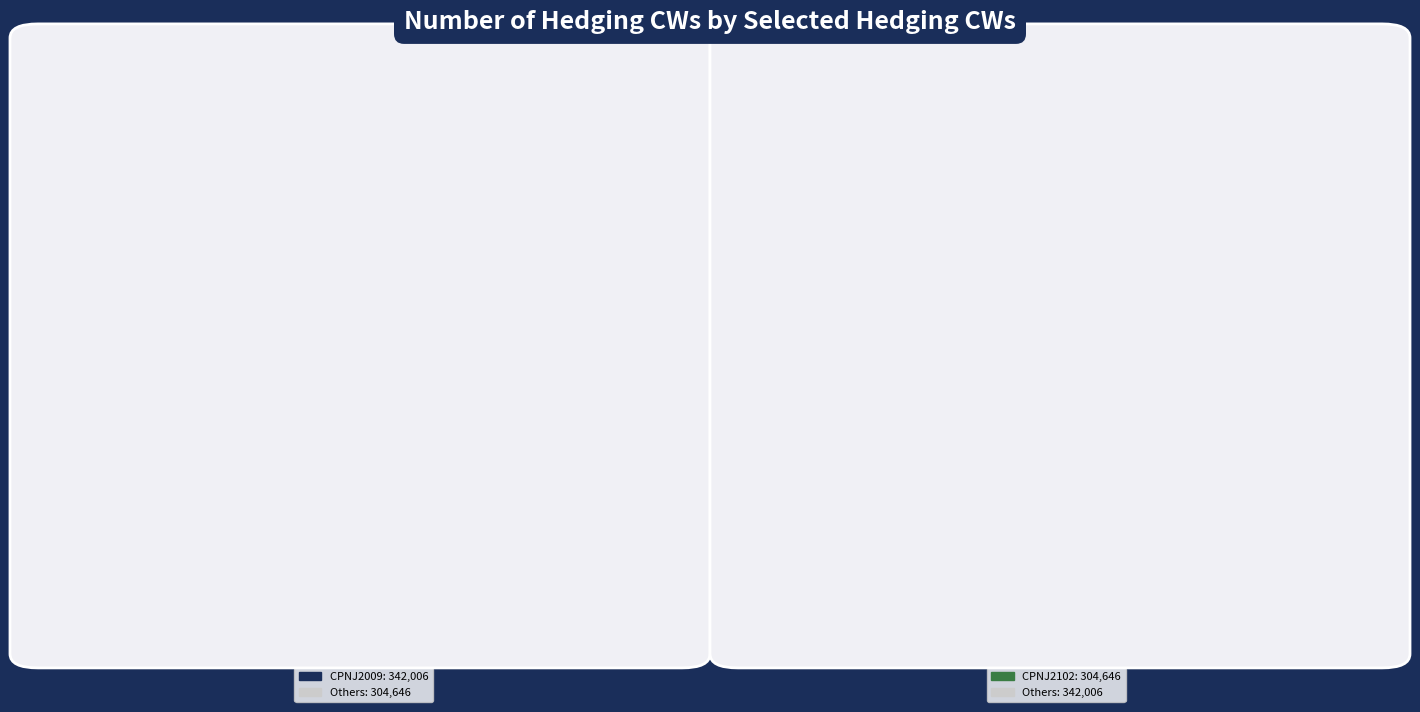

Which slice is the largest?

CPNJ2009